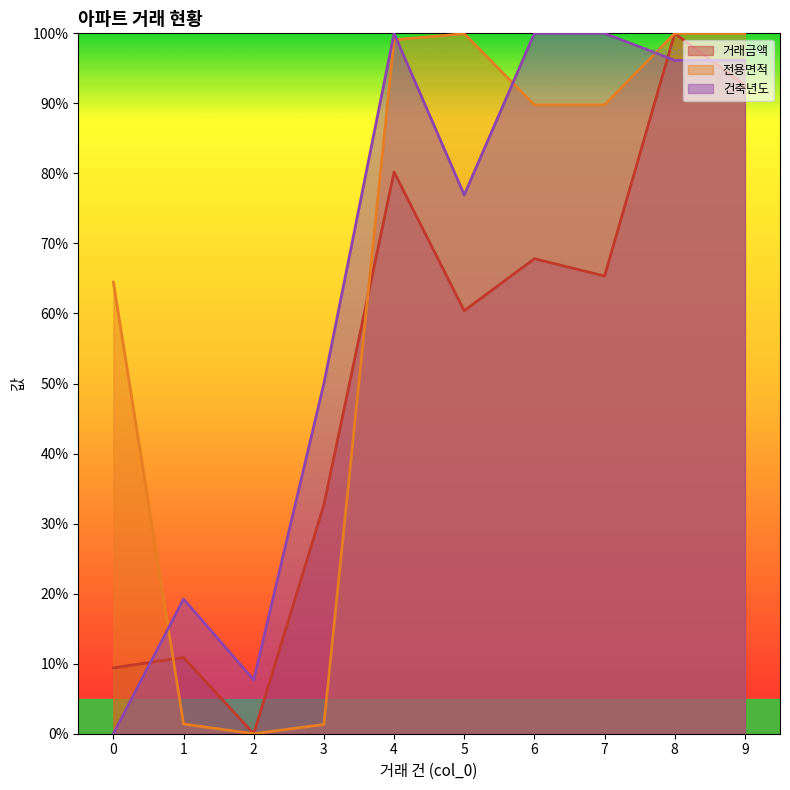

The value of 거래금액 at 1 is 15.0. True or false?

False